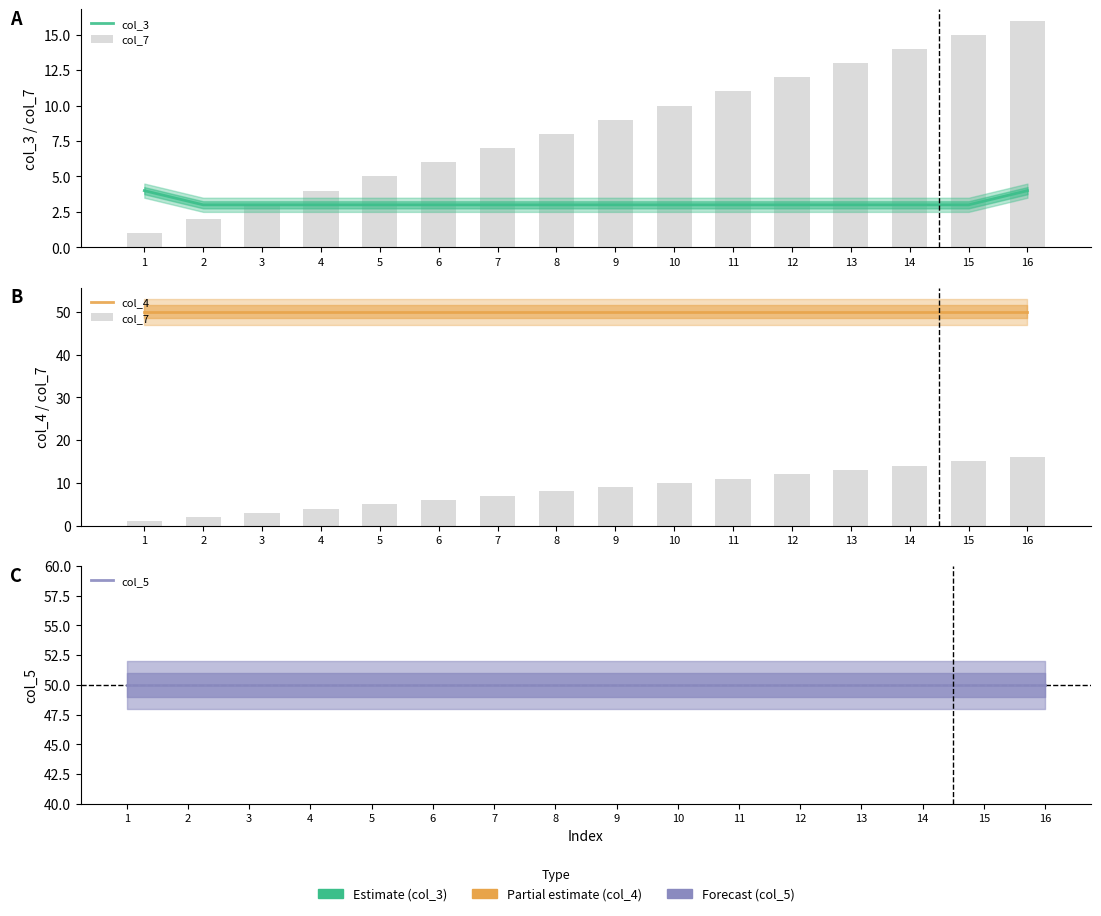

What is the value of the col_4 bar at the 7th from the left?

50